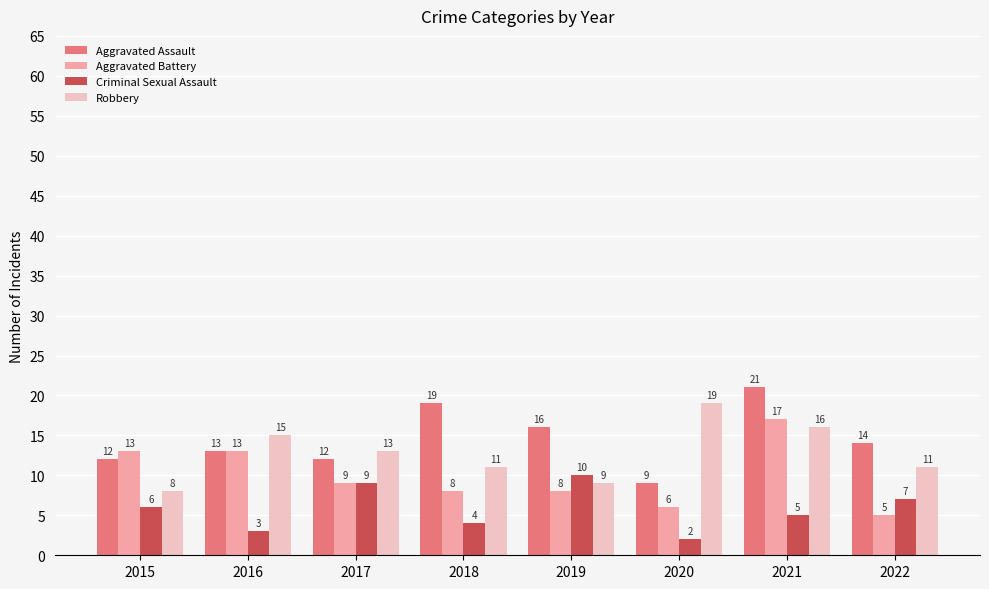

Read the Robbery value at 2020, to the nearest 10.

20